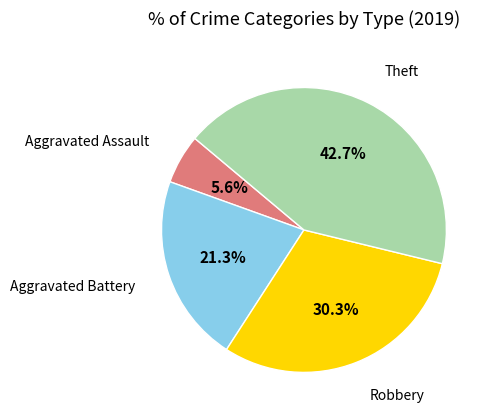

How many slices are in this pie chart?

4